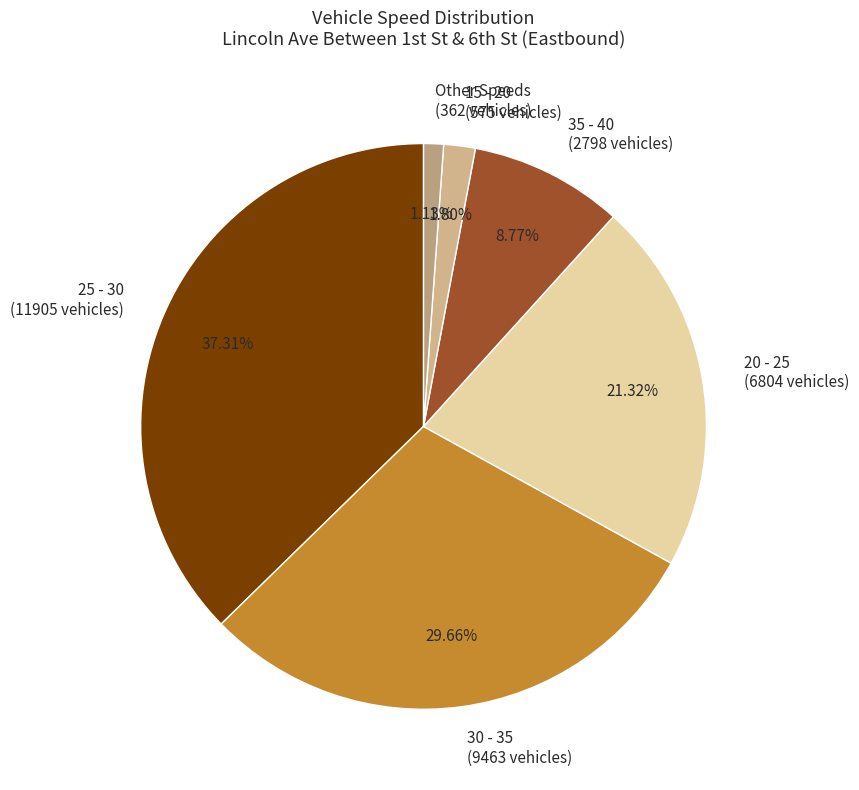

Count the number of slices in the pie.

6